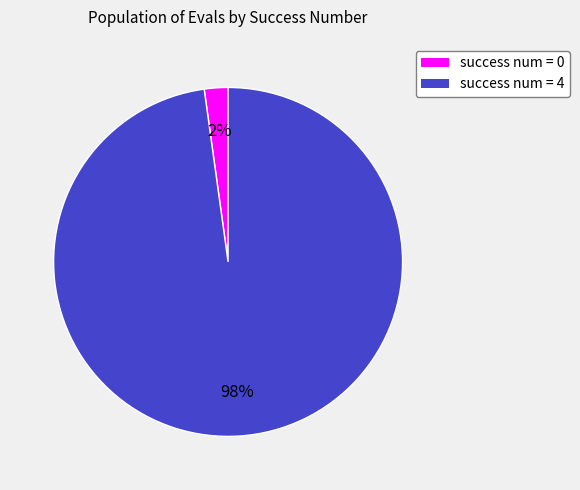

Which category has the smallest portion of the pie?

success num = 0